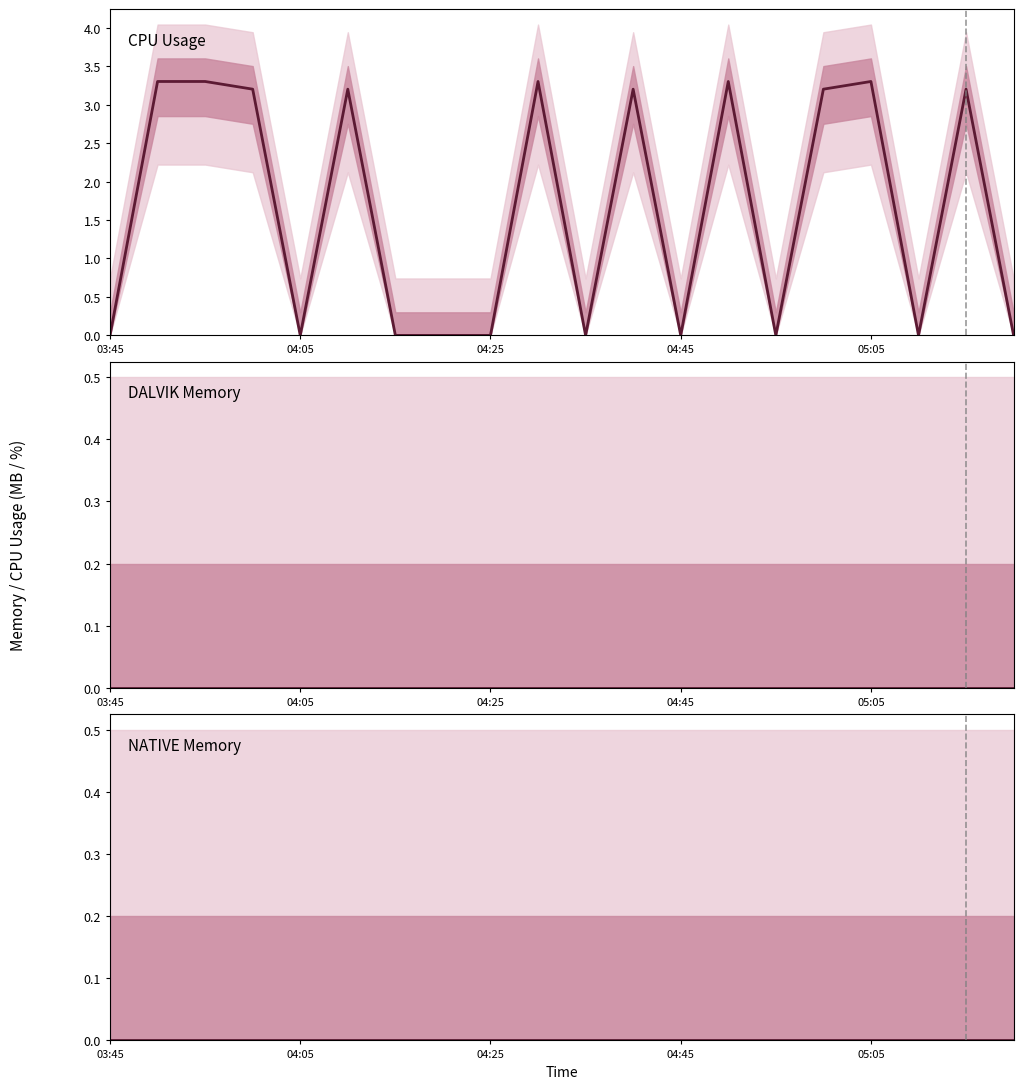

What is the sum of all CPU Usage values?

32.5